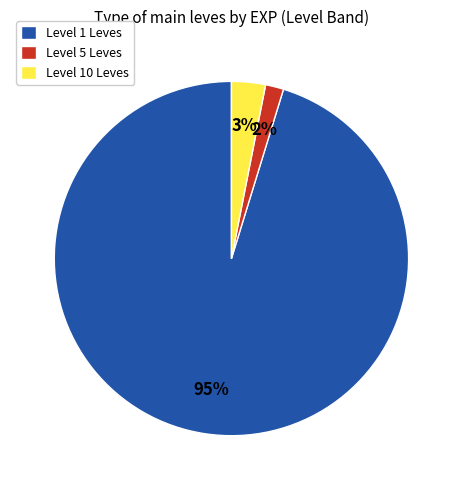

The Level 10 Leves slice represents 15% of the pie. True or false?

False